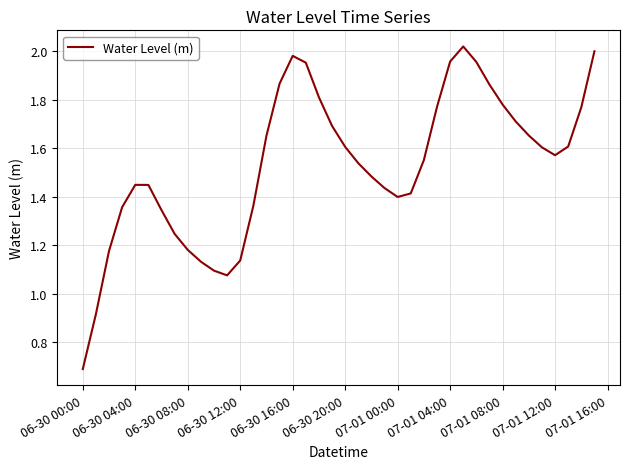

What is the smallest value displayed?

0.7